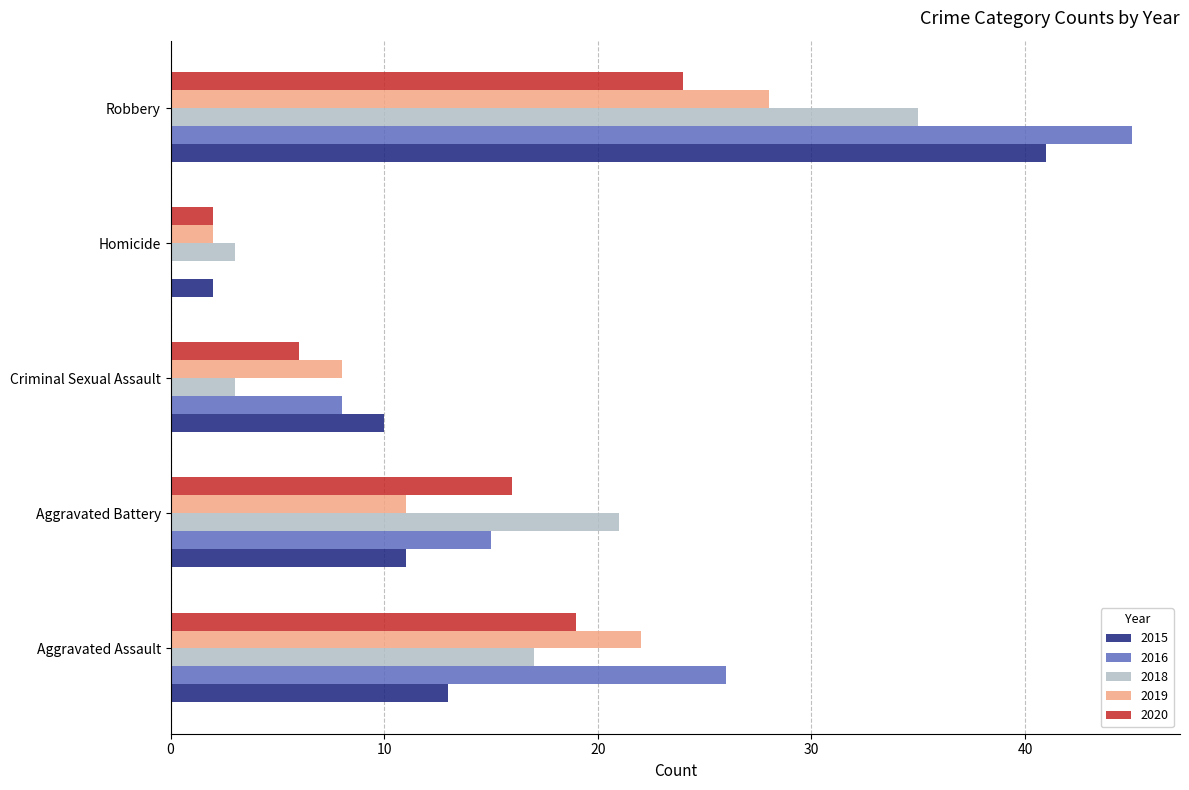

Between Aggravated Battery and Criminal Sexual Assault, which series saw the biggest shift?

2018